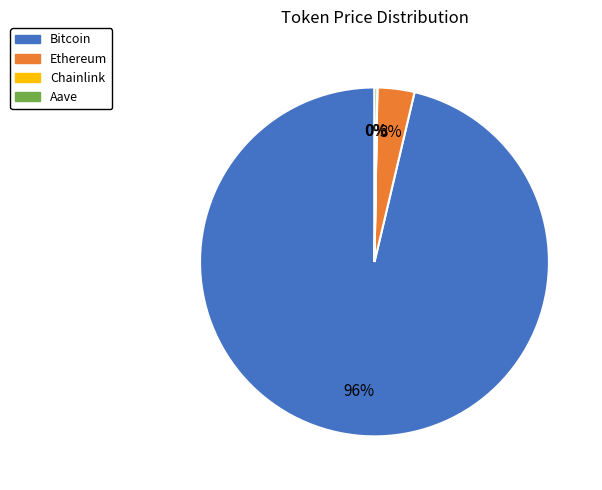

What is the largest slice in the pie chart?

Bitcoin